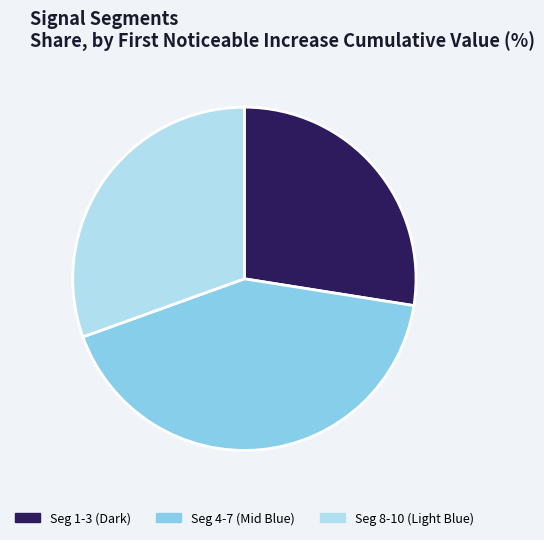

True or false: Seg 4-7 (Mid Blue) accounts for 30% of the total.

False